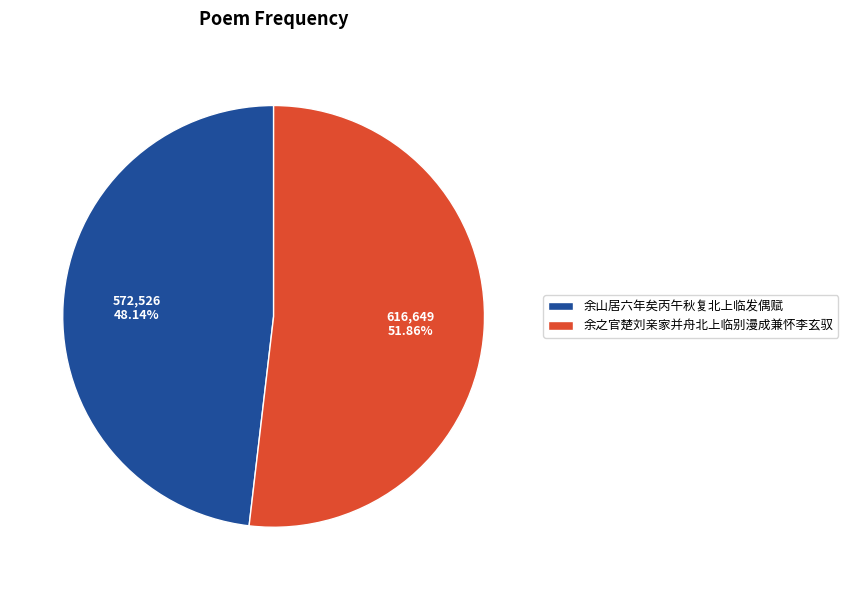

Which has a higher value, 余山居六年矣丙午秋复北上临发偶赋 or 余之官楚刘亲家并舟北上临别漫成兼怀李玄驭?

余之官楚刘亲家并舟北上临别漫成兼怀李玄驭